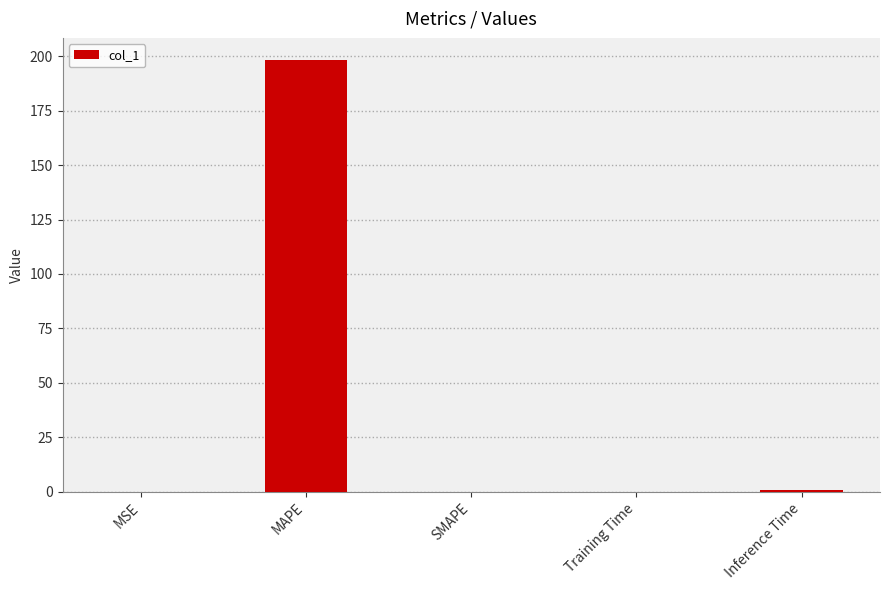

Is it true that the value at MAPE is 51.6?

False